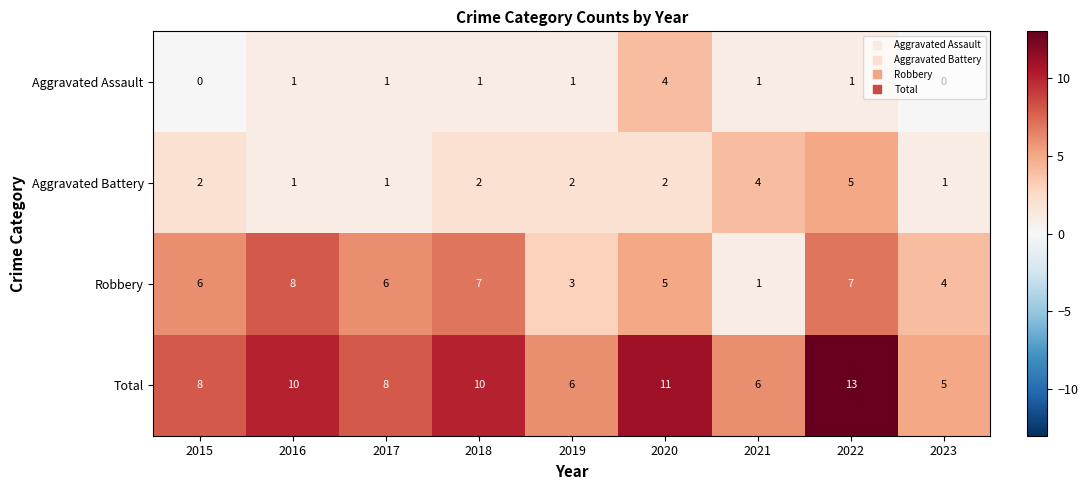

Which series changed the most between 2018 and 2023?

Total